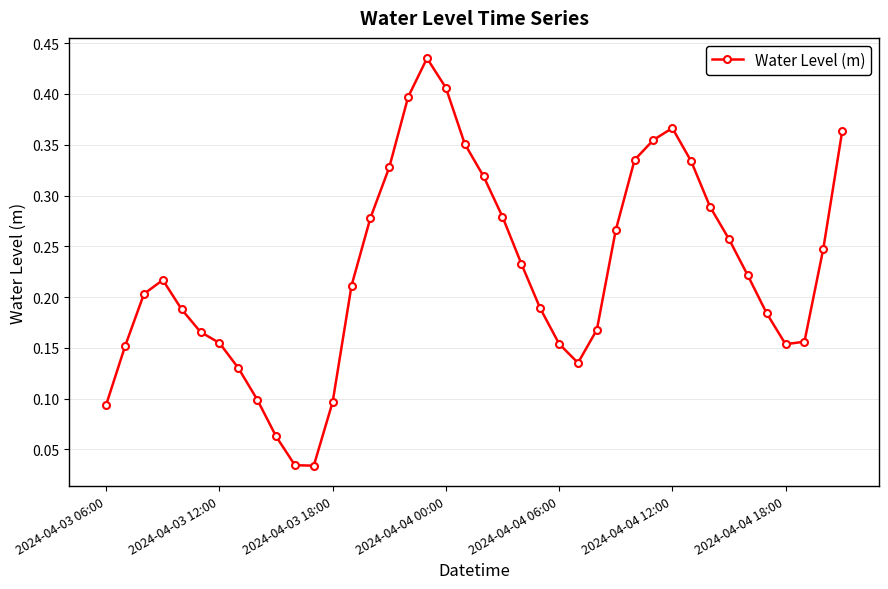

How many interior local valleys (lower than both neighbors) does the data have?

3